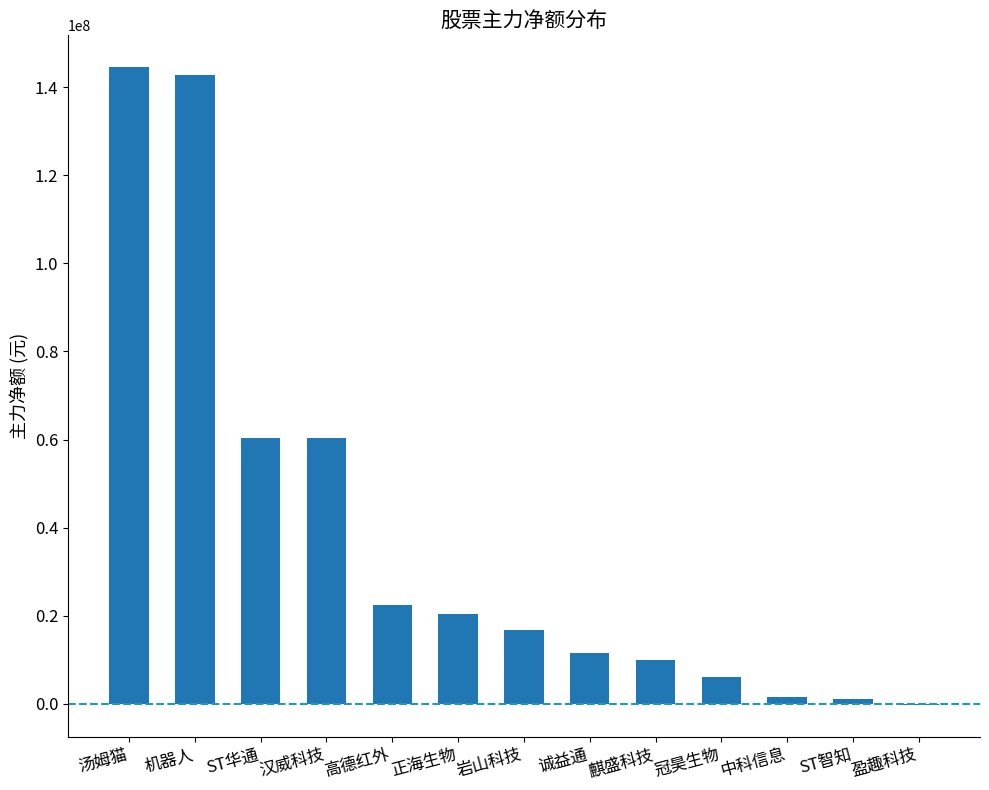

Is it true that the value at 岩山科技 is 16709546?

True